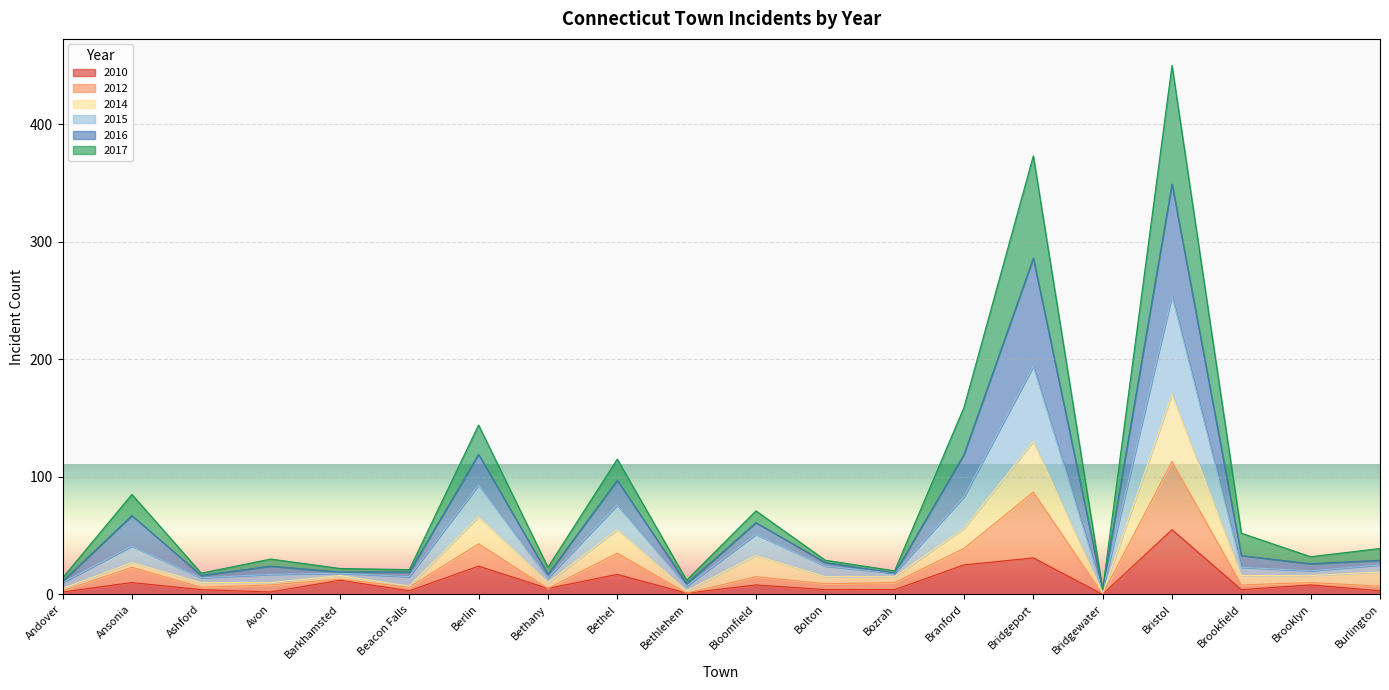

What is the maximum value for 2010?

55